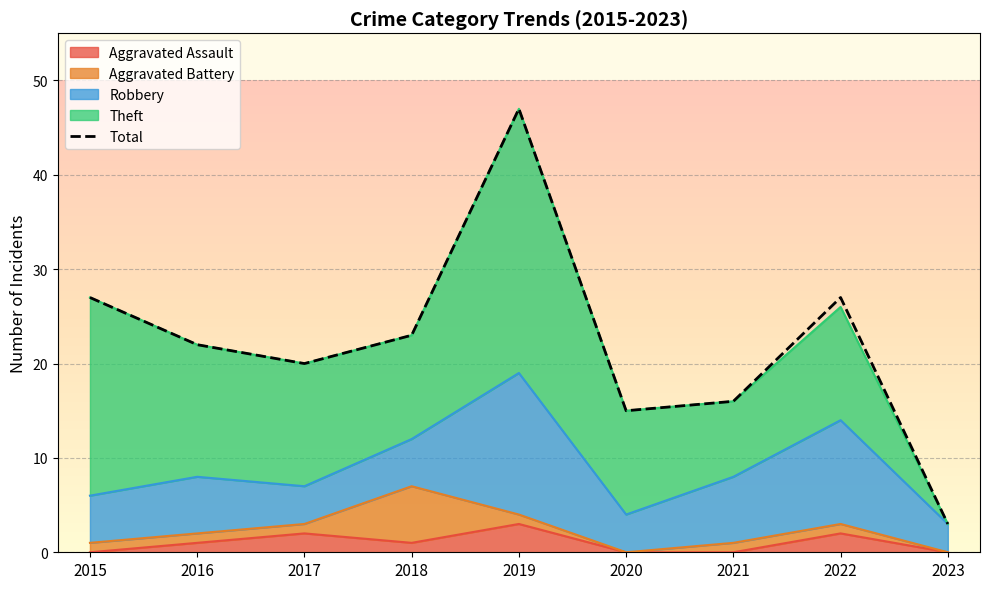

What is the change in value from 2016 to 2019?

+25